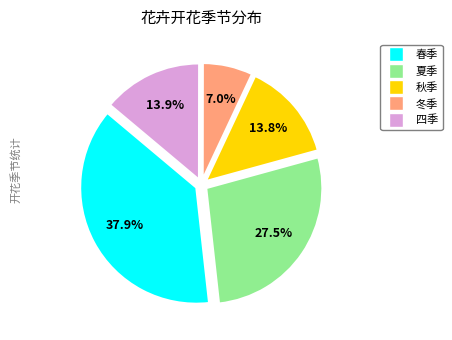

How many slices are in this pie chart?

5